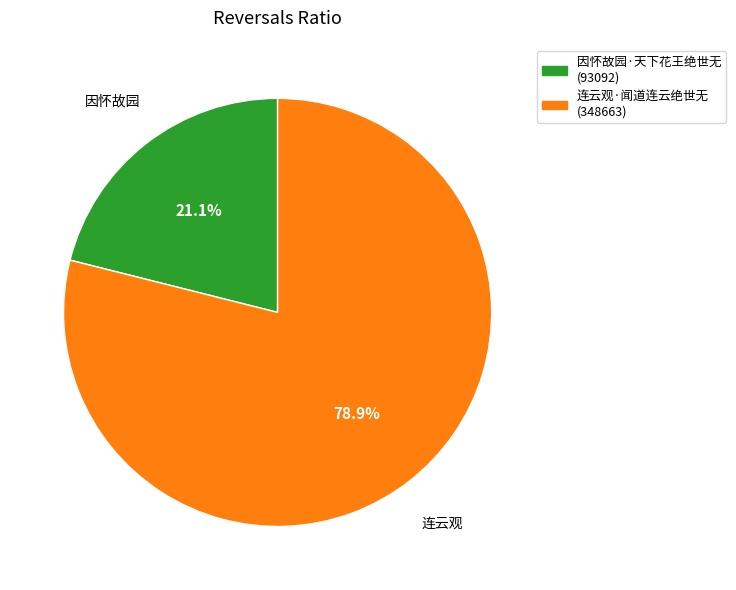

To the nearest percent, what portion does 因怀故园·天下花王绝世无 represent?

21%